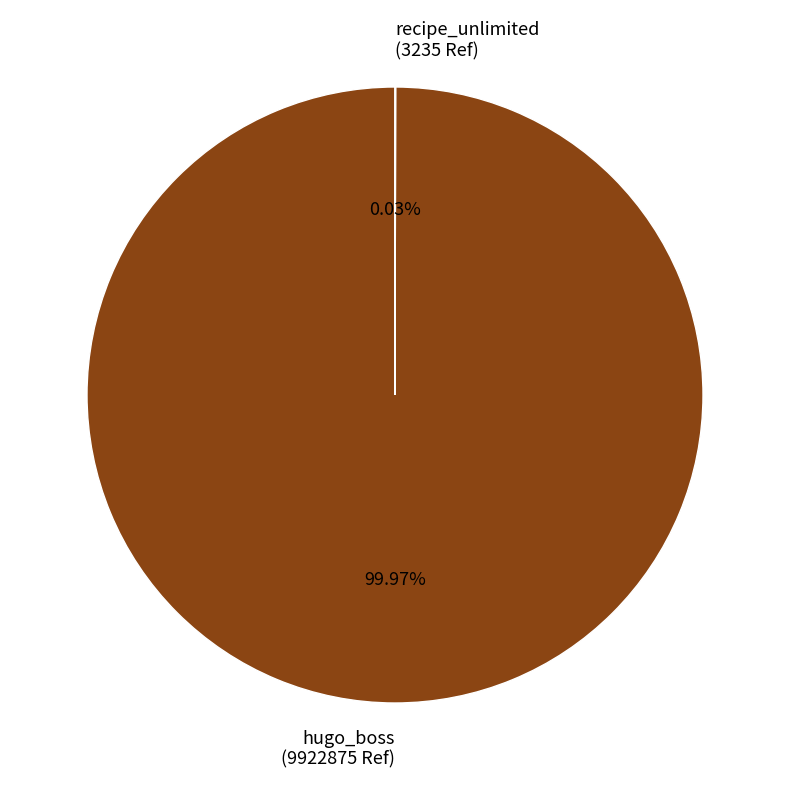

True or false: hugo_boss accounts for 100% of the total.

True